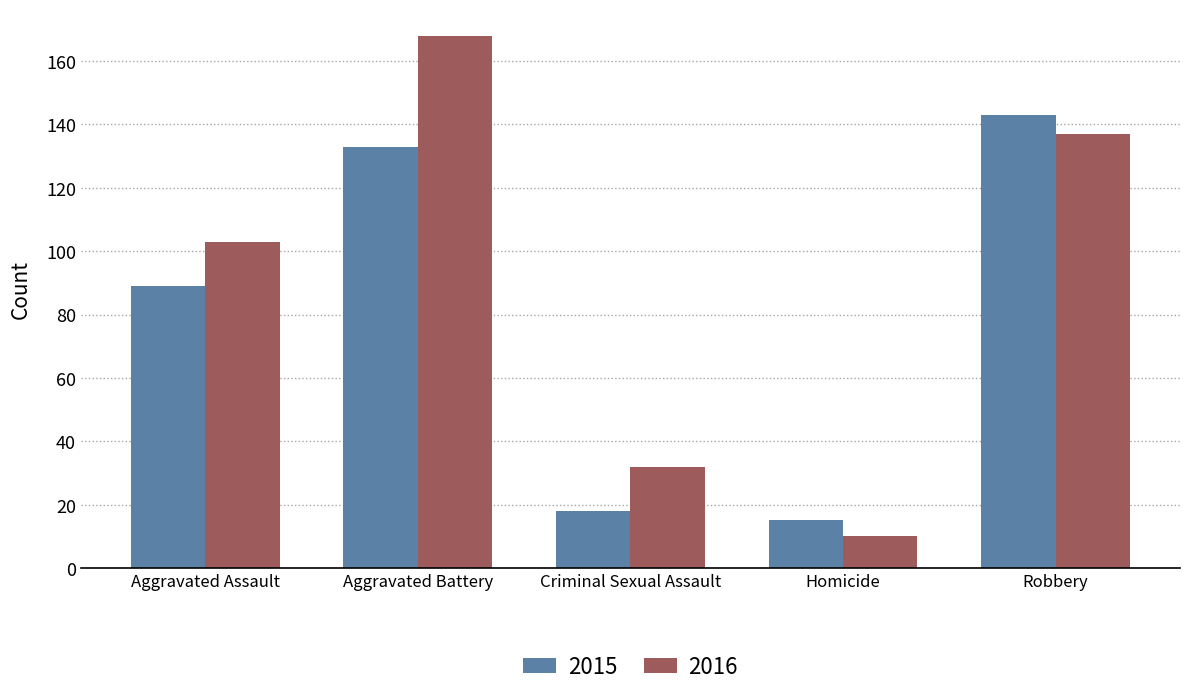

How many bars are there in each group?

2